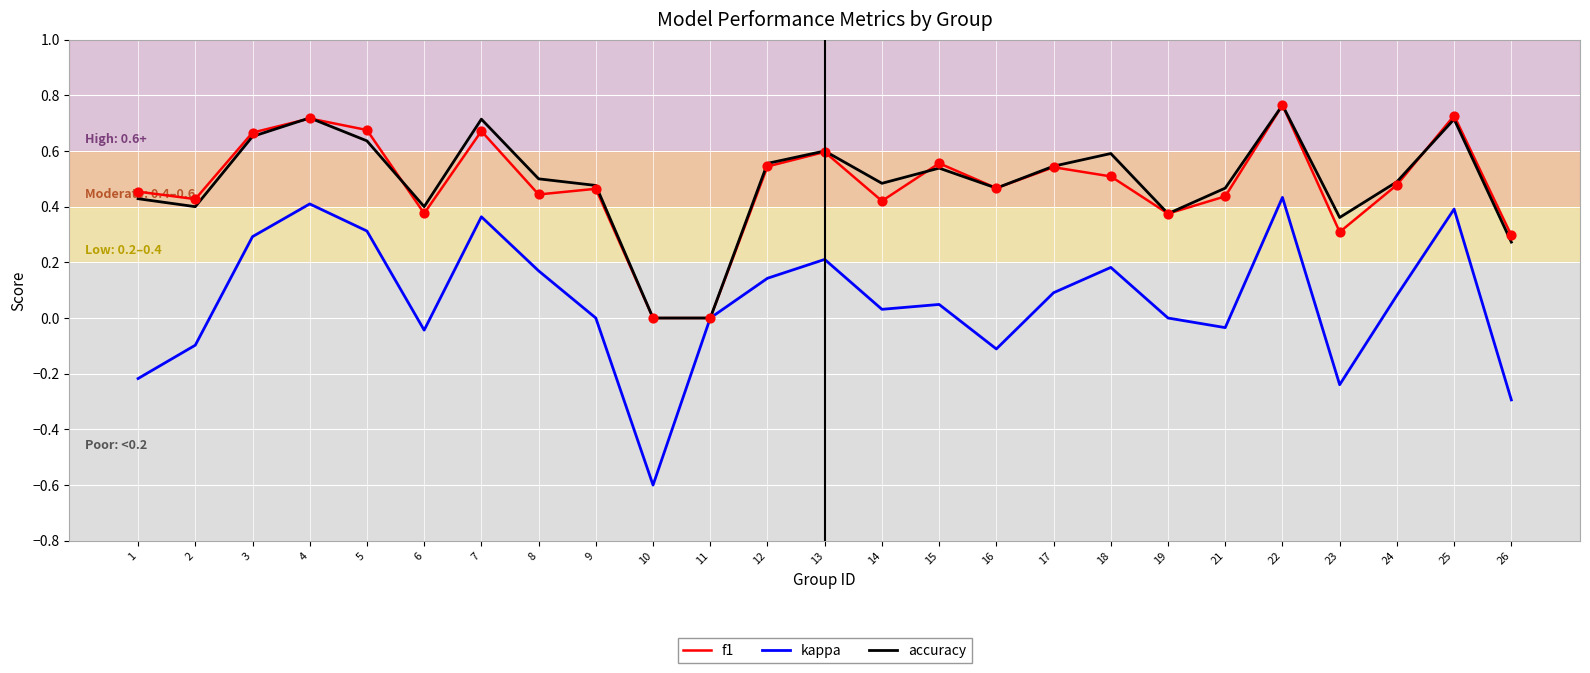

Is the value of accuracy at 25 greater than the value of f1 at 1?

Yes